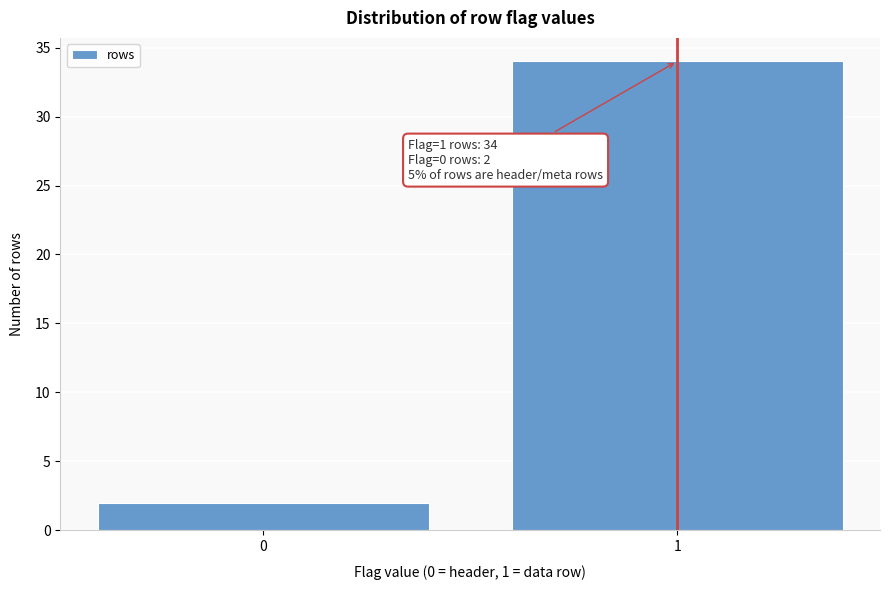

Reading left to right, list all the values displayed in this chart.

2	34